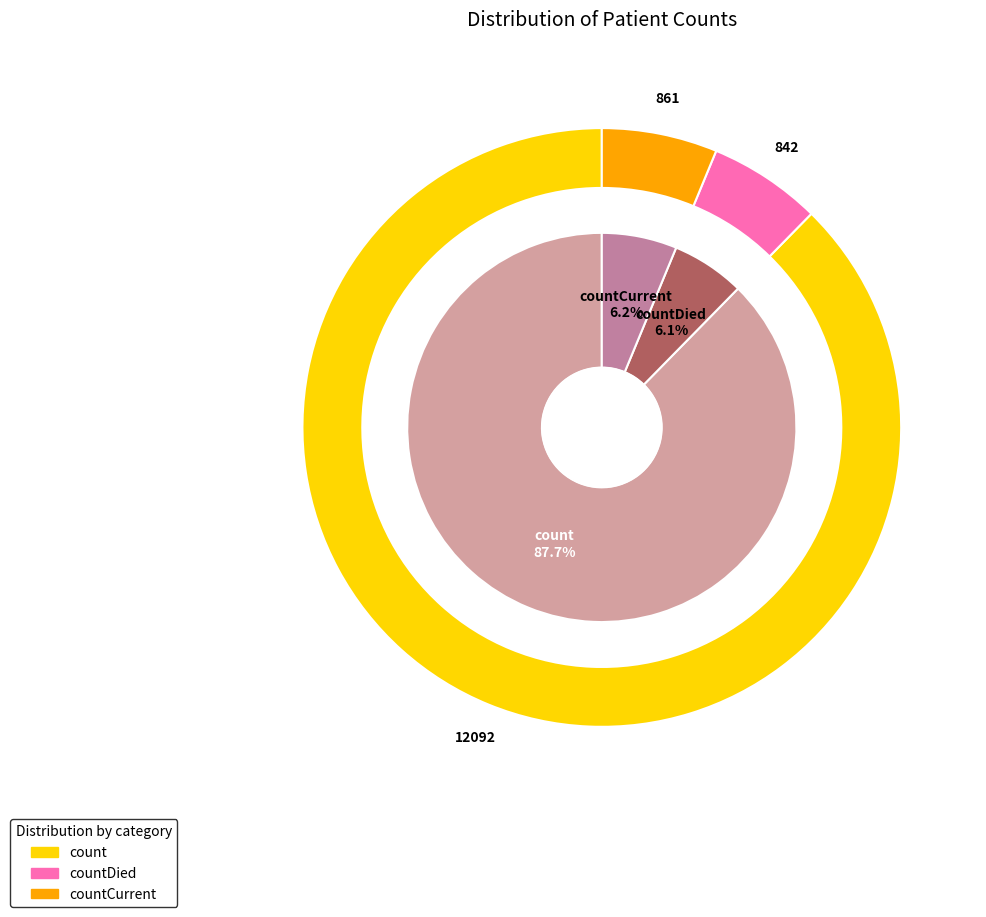

Rank the categories by value from lowest to highest.

countDied, countCurrent, count